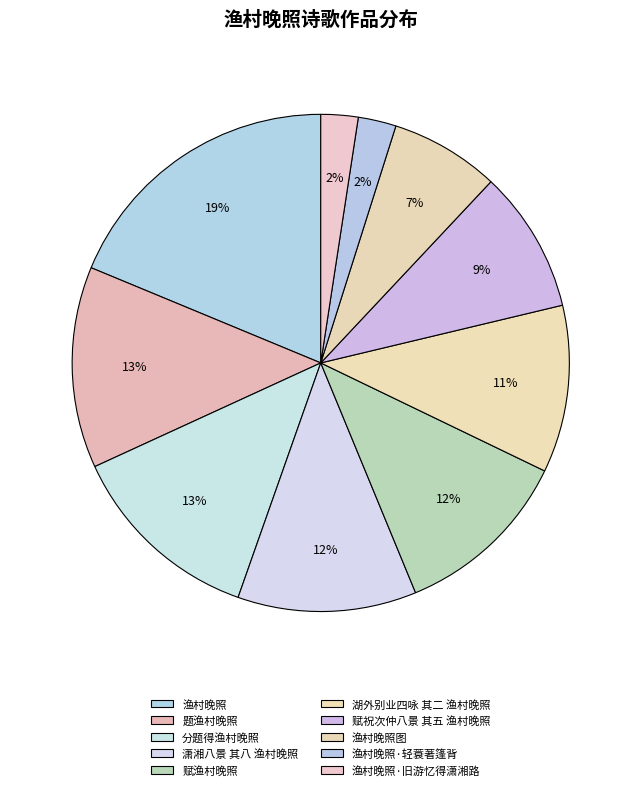

Count the number of slices in the pie.

10